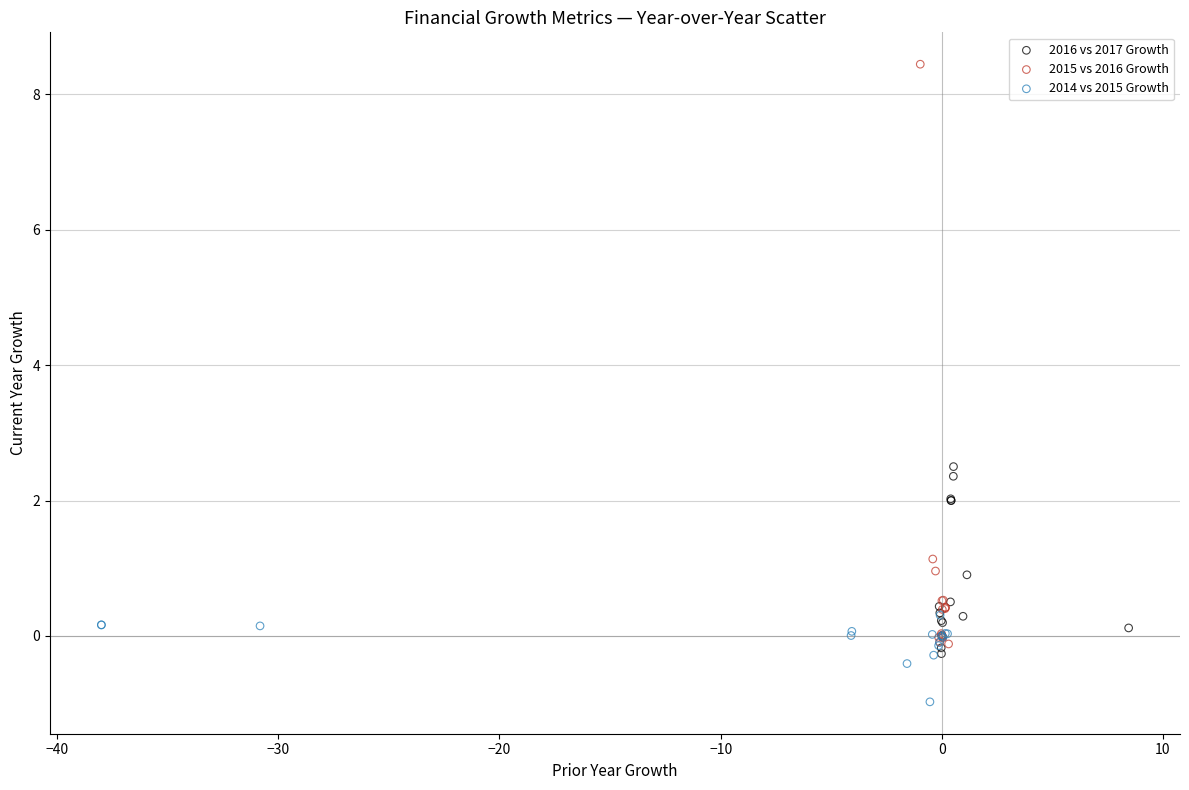

What are all the series names shown in the legend?

2016 vs 2017 Growth, 2015 vs 2016 Growth, 2014 vs 2015 Growth